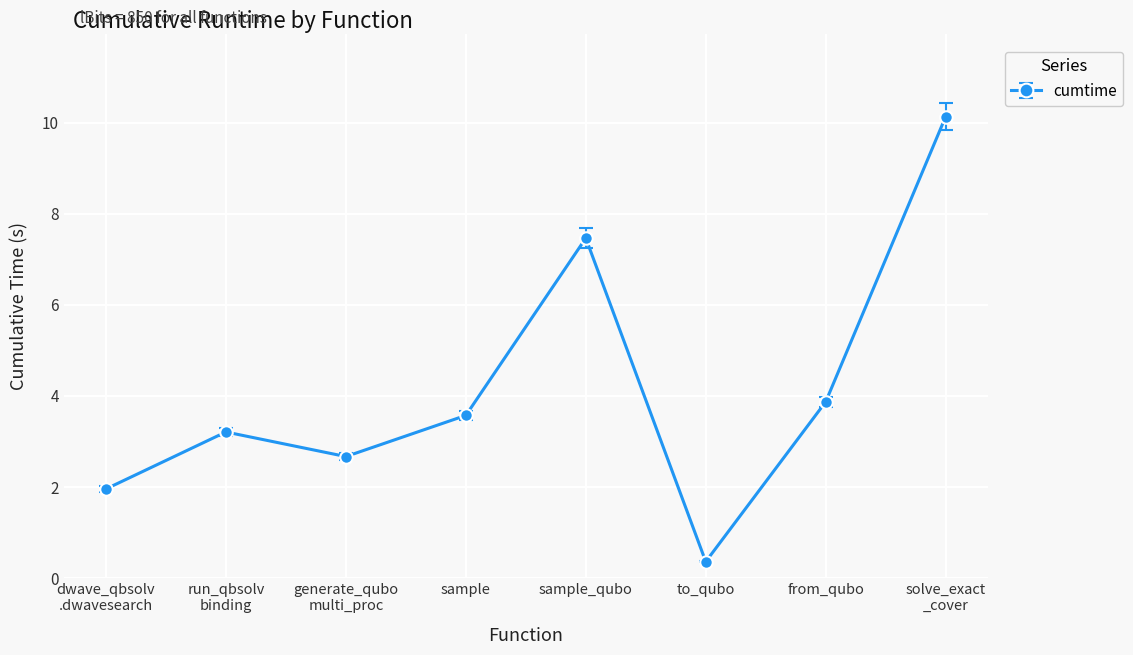

What is the value of the 5th point from the left?

7.5